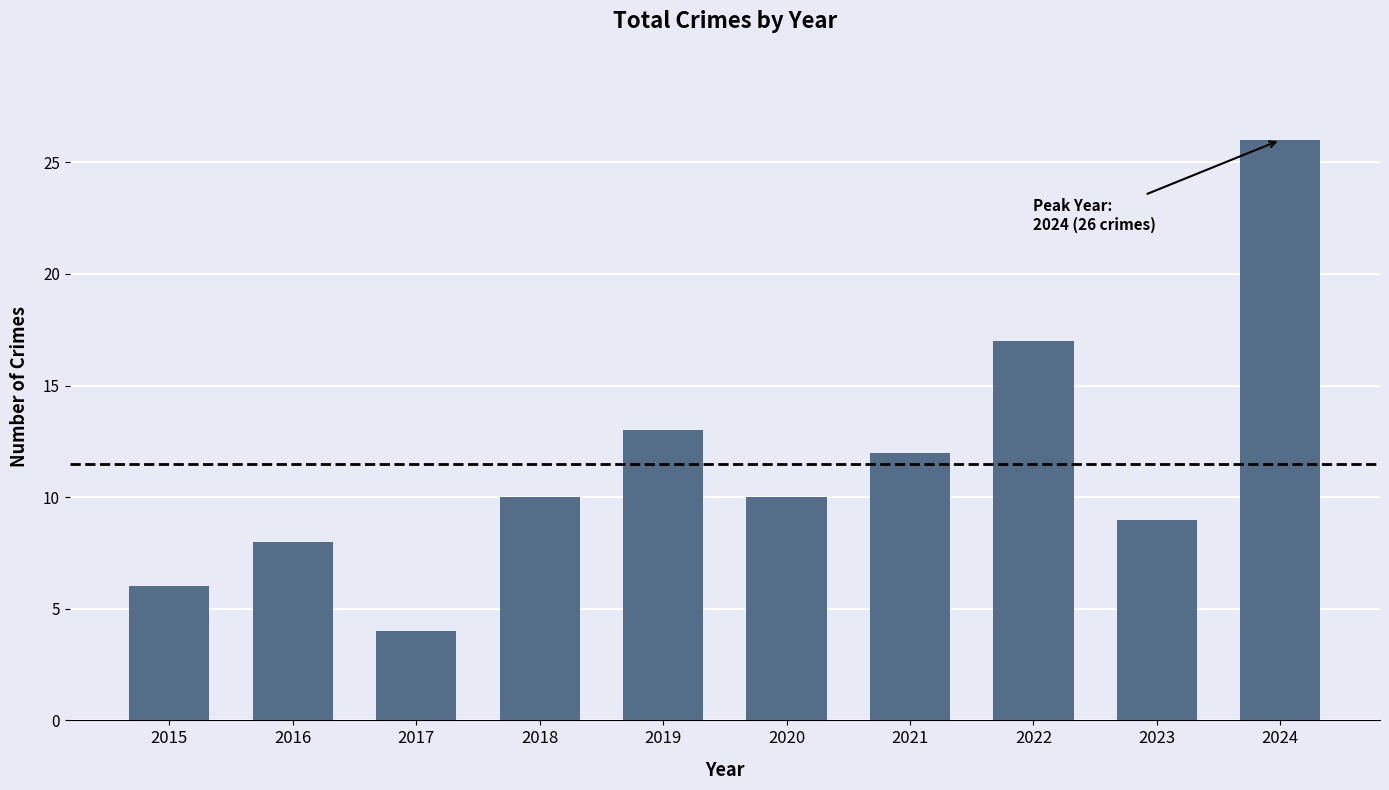

How many categories are shown in the chart?

10